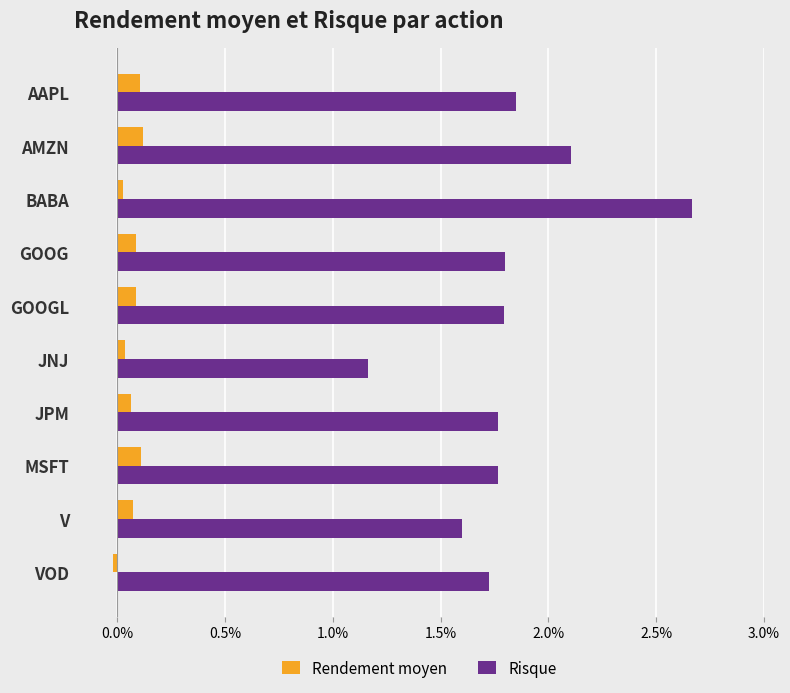

Are the bars horizontal?

Yes